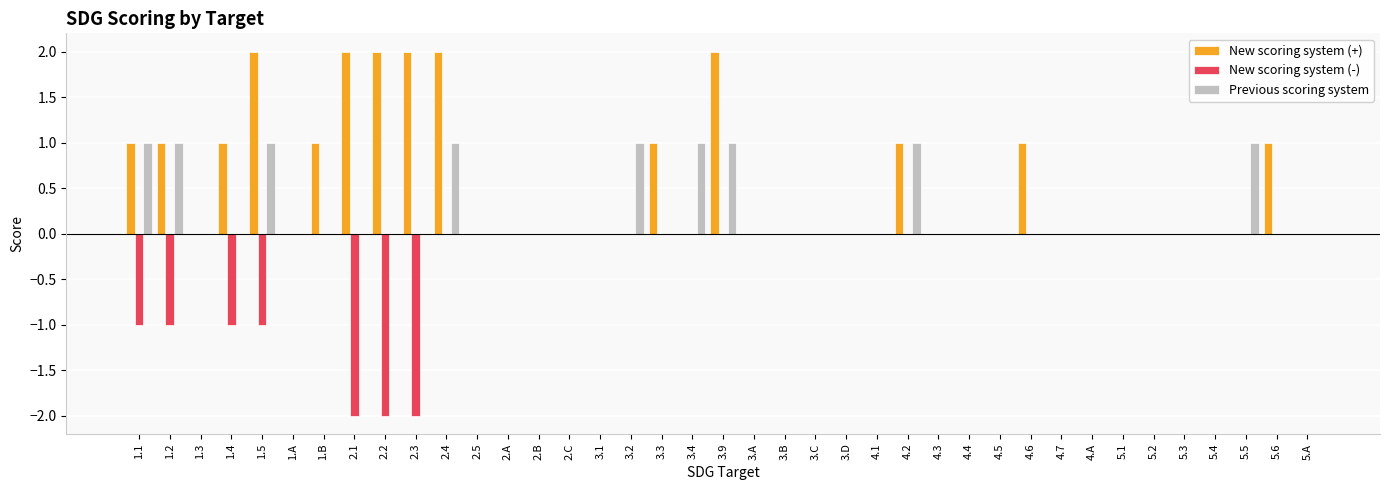

What is the sum of all Previous scoring system values?

9